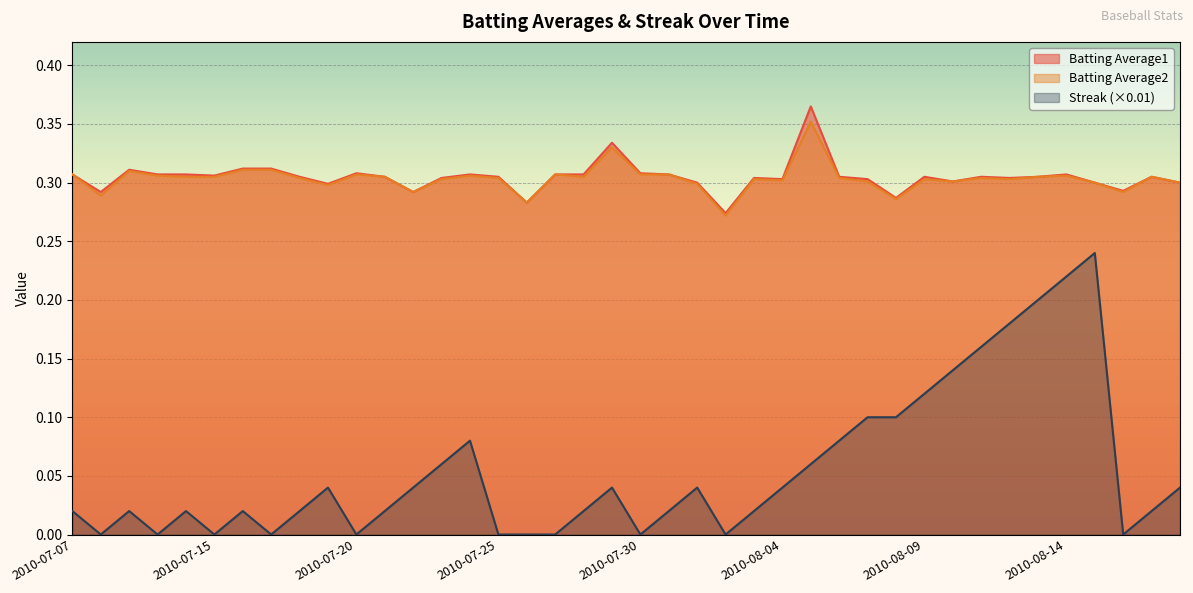

Which category has the highest value across all series?

2010-08-05